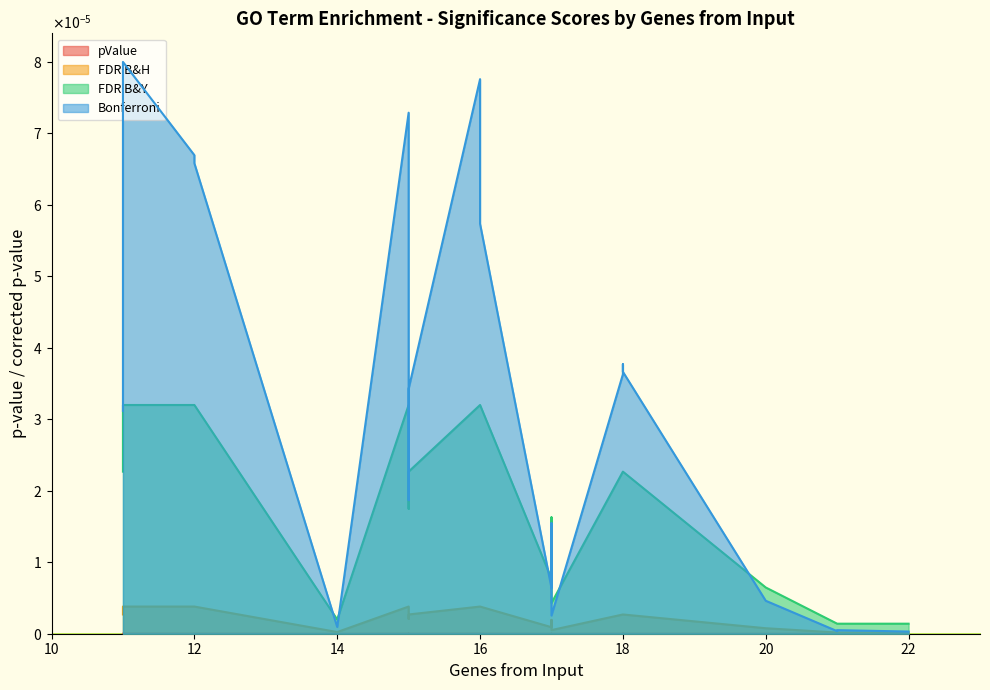

Which series has the widest spread of values?

Bonferroni